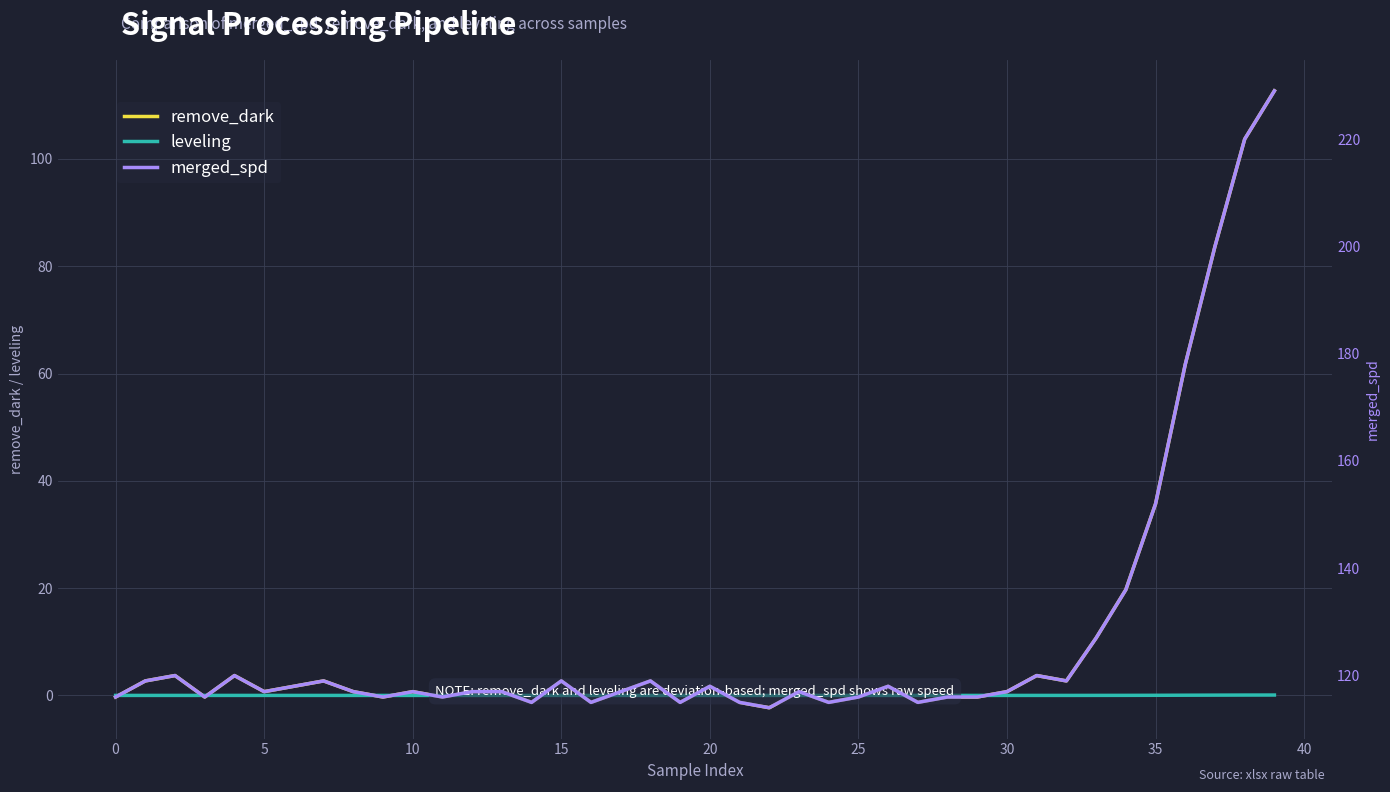

True or false: leveling and merged_spd intersect in this chart.

False